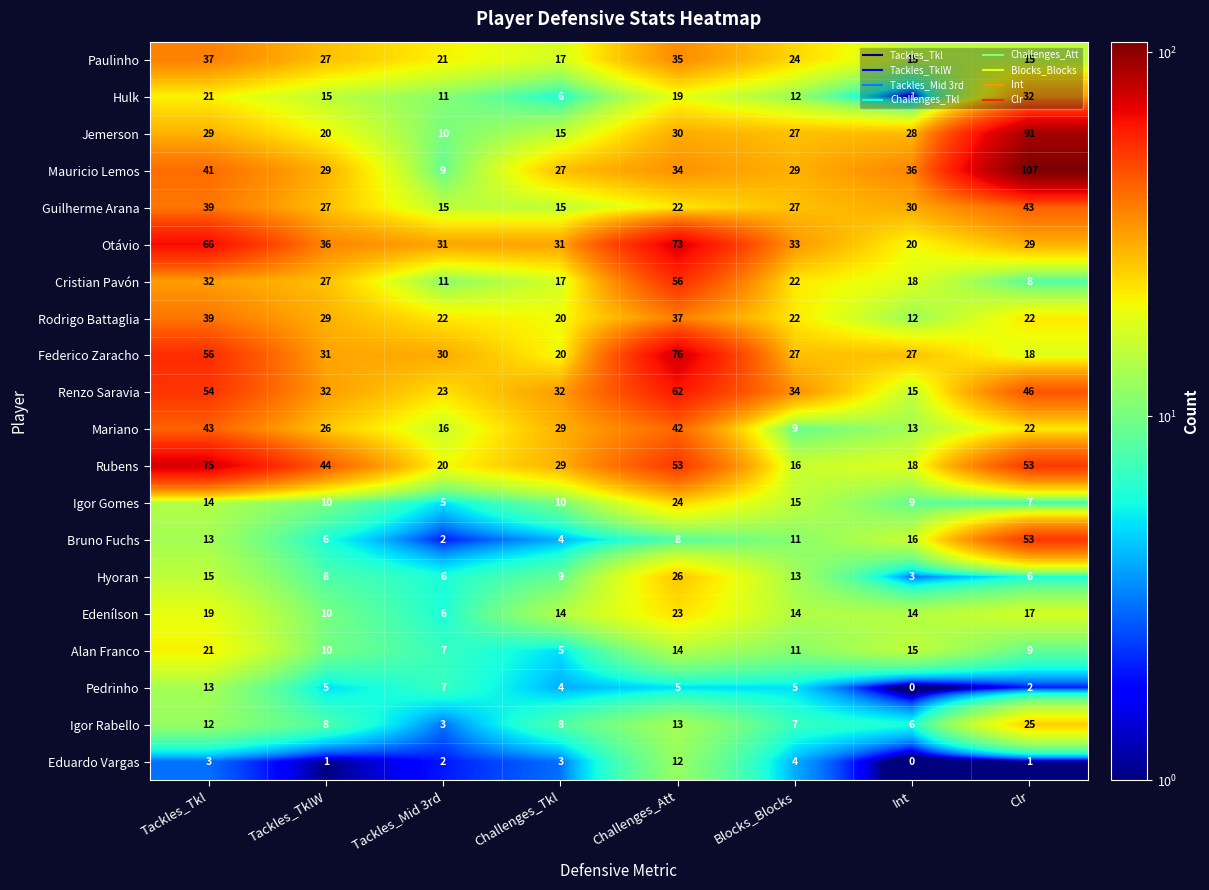

List the labels in order of Hulk value, smallest first.

Int, Challenges_Tkl, Tackles_Mid 3rd, Blocks_Blocks, Tackles_TklW, Challenges_Att, Tackles_Tkl, Clr